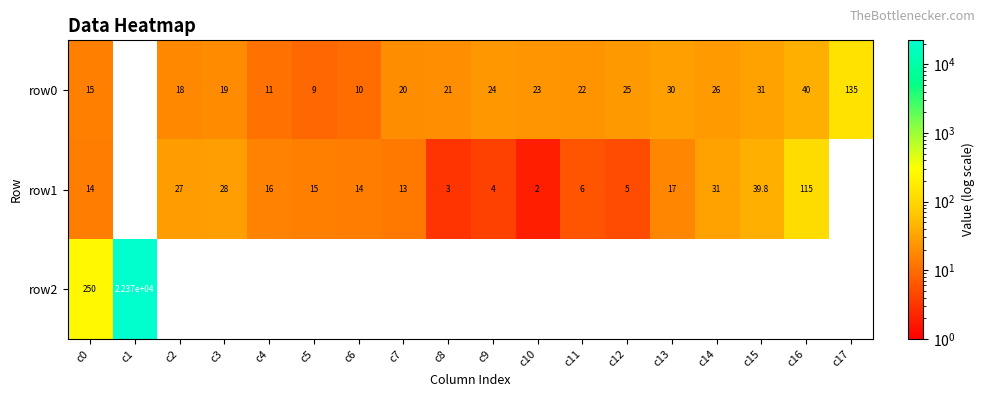

Between c3 and c11, which is larger?

c11